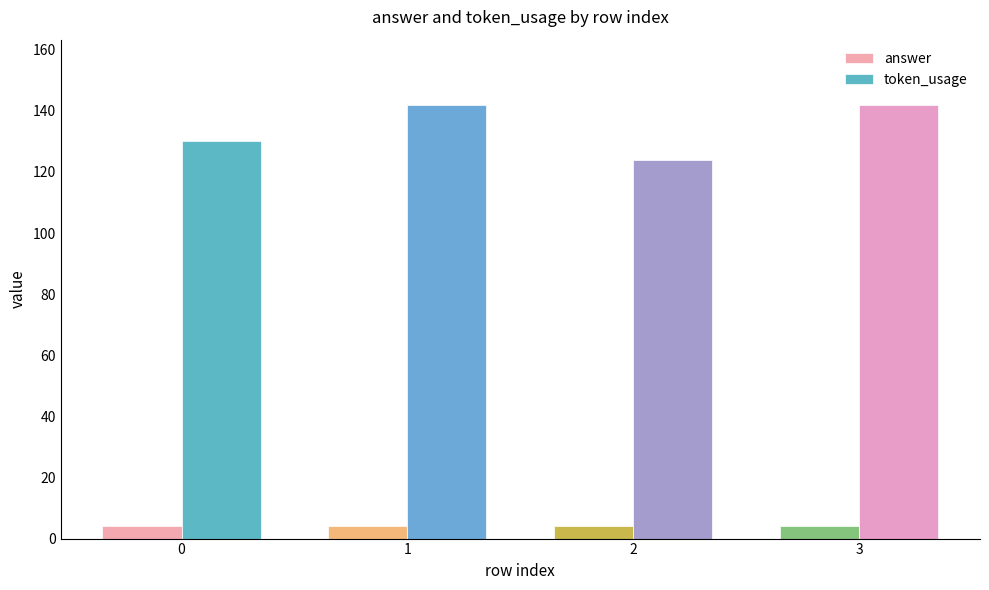

How many bars are there in total?

8